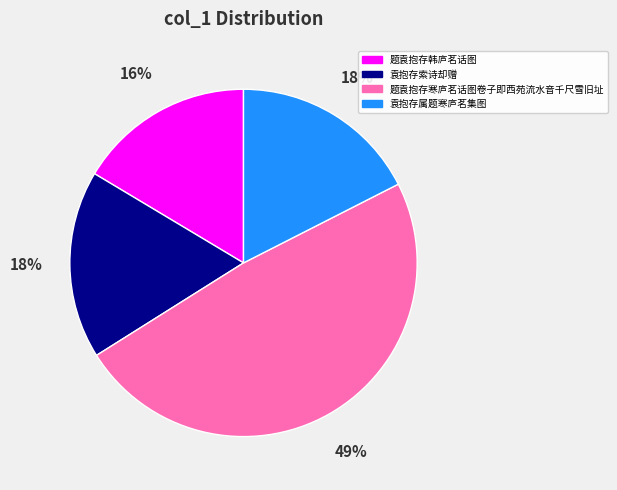

To the nearest percent, what is the average slice percentage?

25%